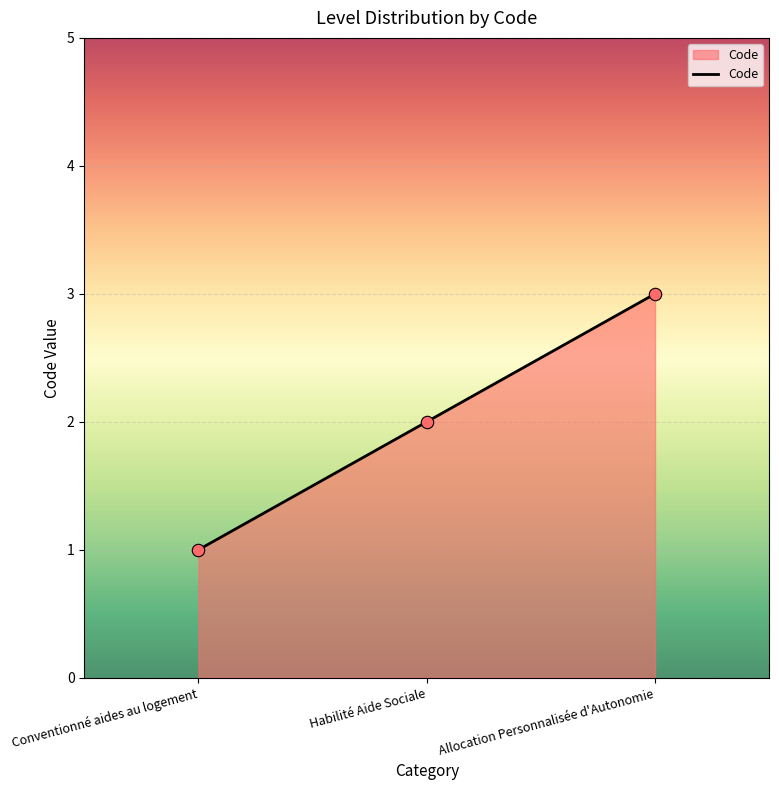

Approximately how many times larger is the value at Allocation Personnalisée d'Autonomie compared to Conventionné aides au logement?

3.0